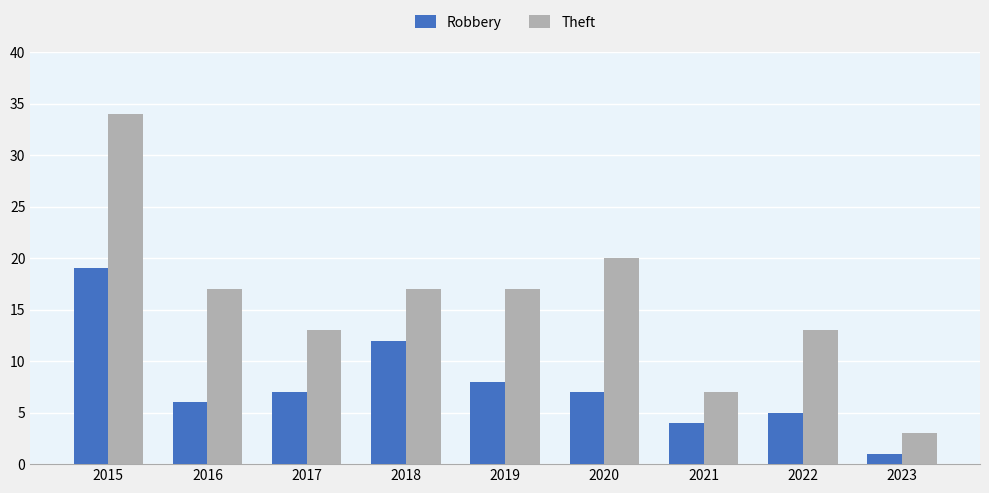

How many groups of bars are there?

9